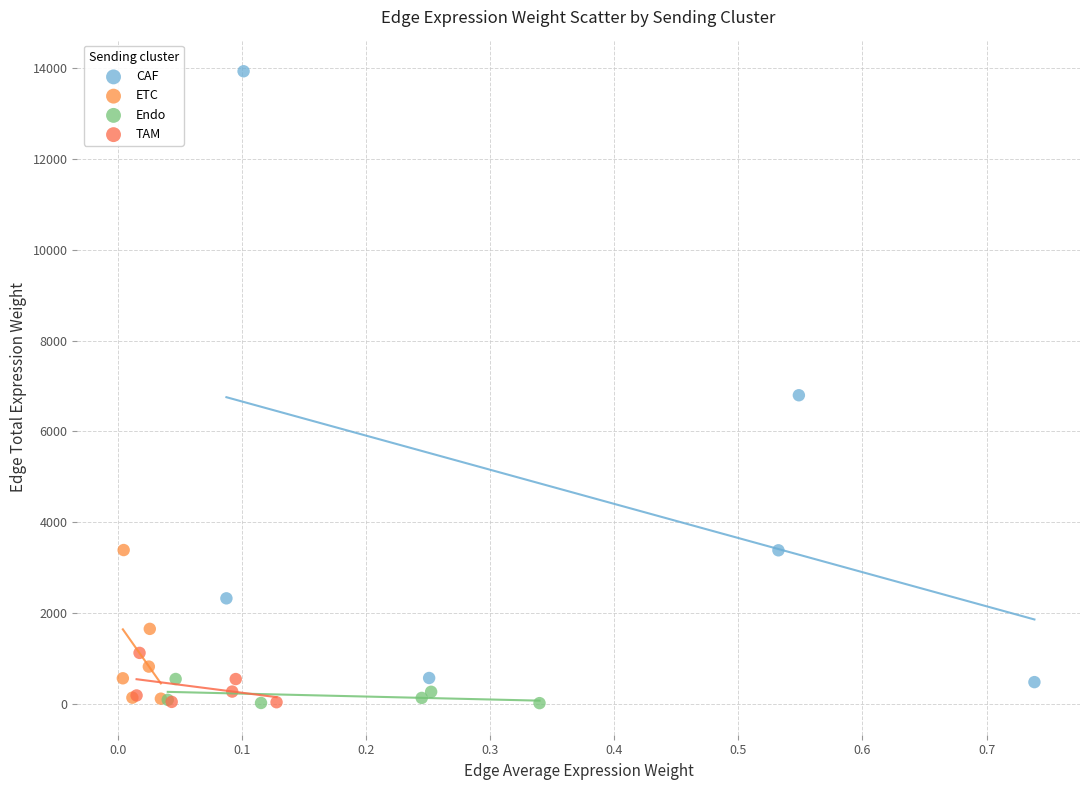

What are all the series names shown in the legend?

CAF, ETC, Endo, TAM